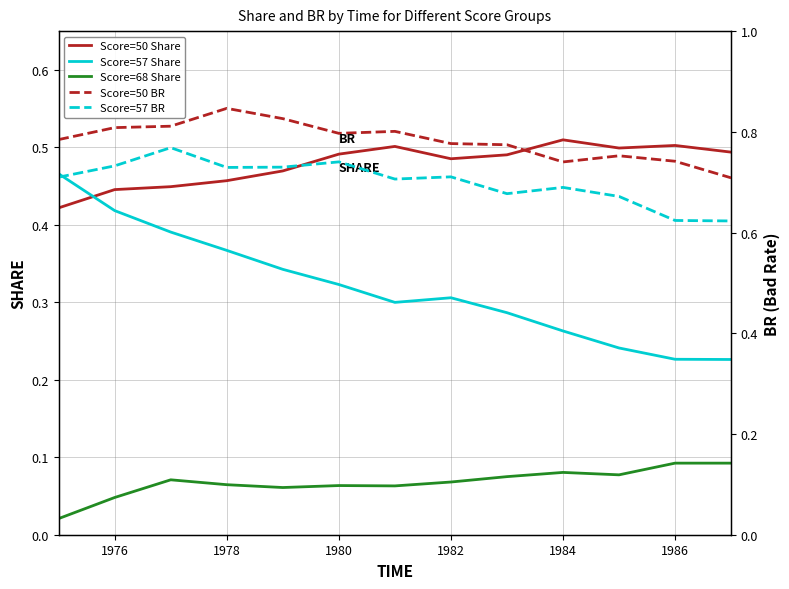

Is this an area chart (filled region under the line)?

No